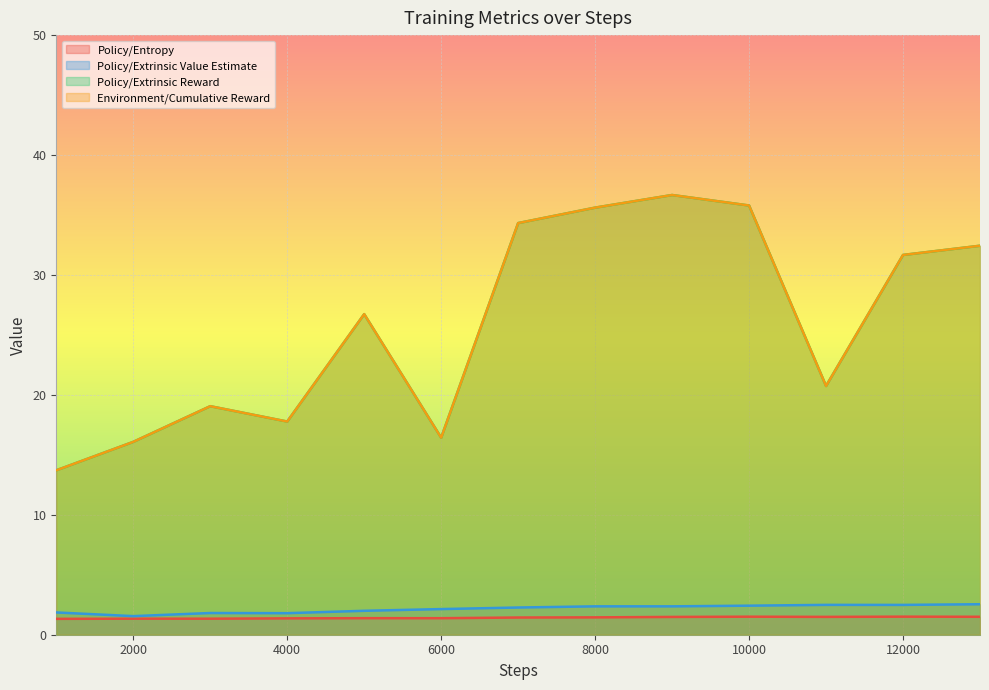

At which category does Policy/Extrinsic Value Estimate reach its first local peak?

3000